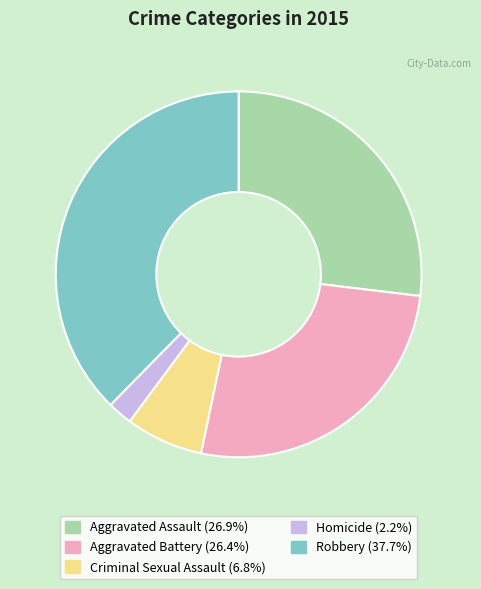

What is the largest slice in the pie chart?

Robbery